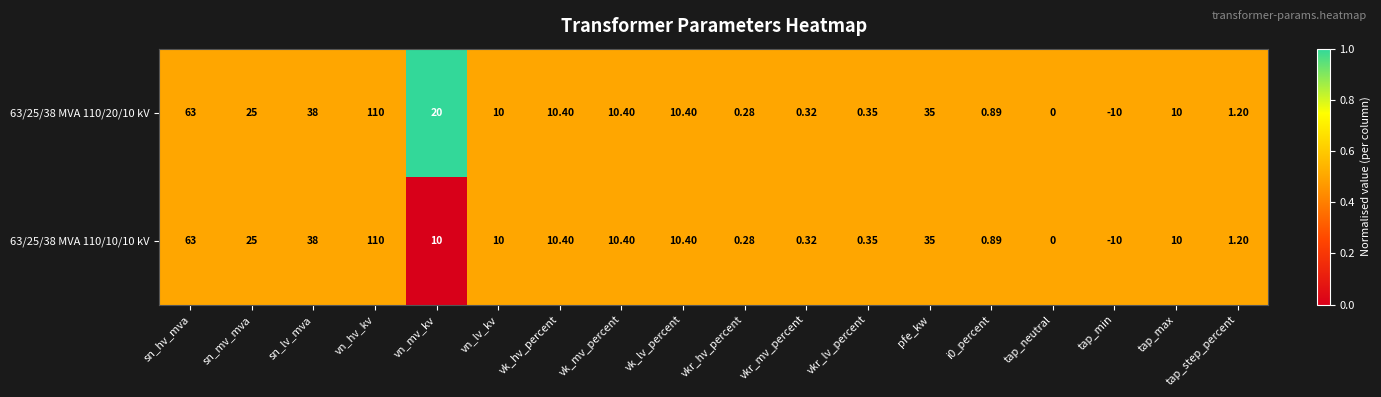

At which category is the sum across all series the highest?

vn_hv_kv